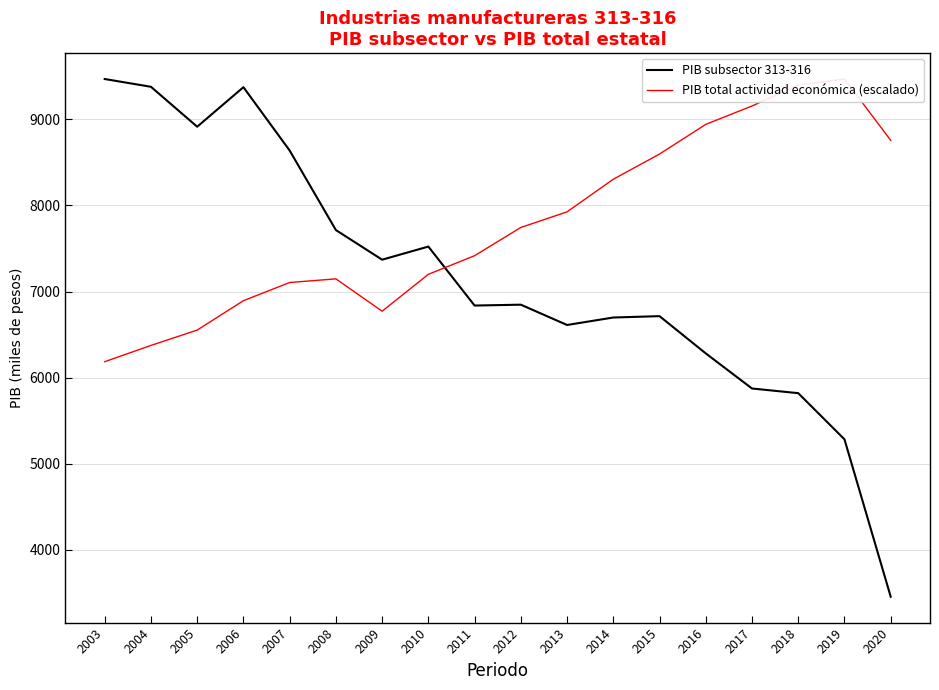

What is the difference between the highest and lowest values at 2009?

598.2